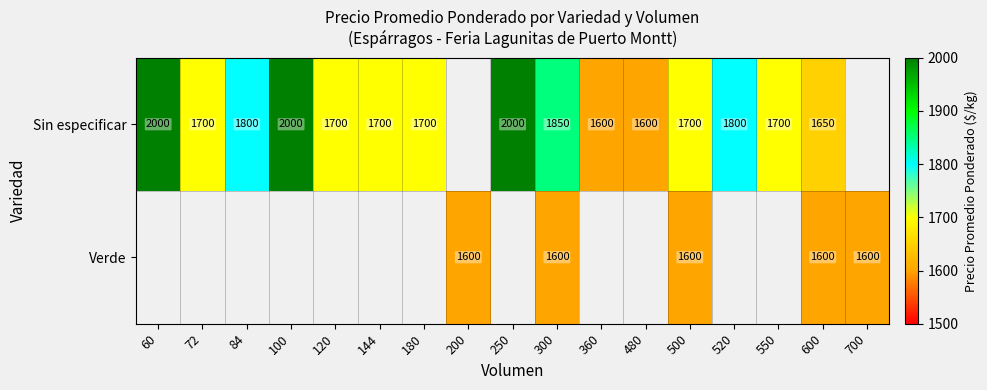

What is the spread (max minus min) of values at 500?

100